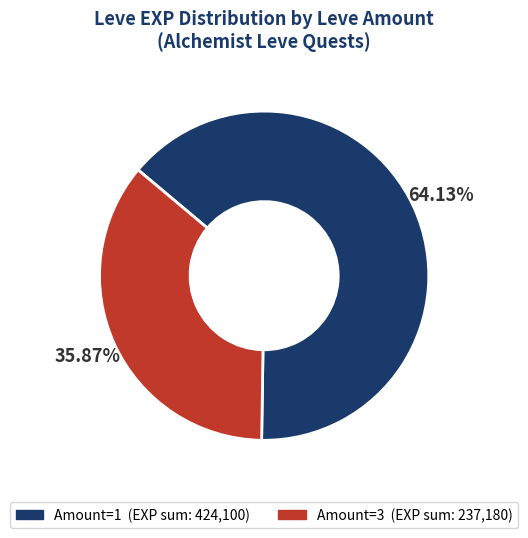

Is there any slice that represents more than half of the pie?

Yes